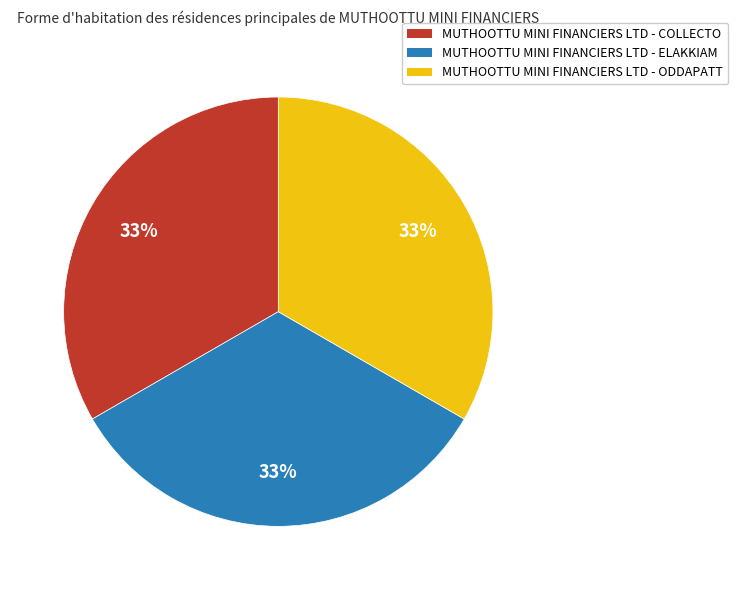

Do MUTHOOTTU MINI FINANCIERS LTD - ELAKKIAM and MUTHOOTTU MINI FINANCIERS LTD - ODDAPATT together represent more than half of the pie?

Yes